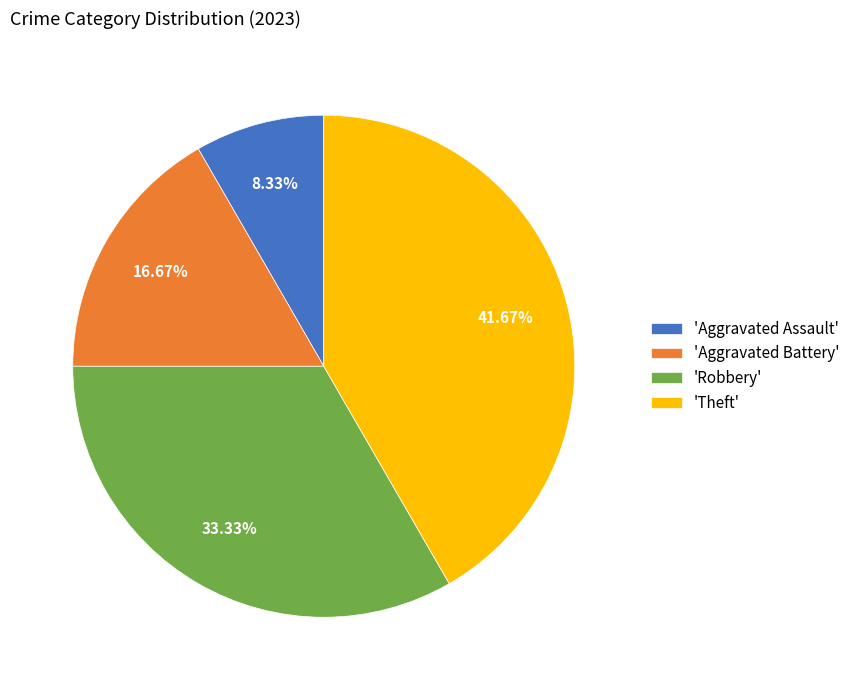

Count the number of slices in the pie.

4